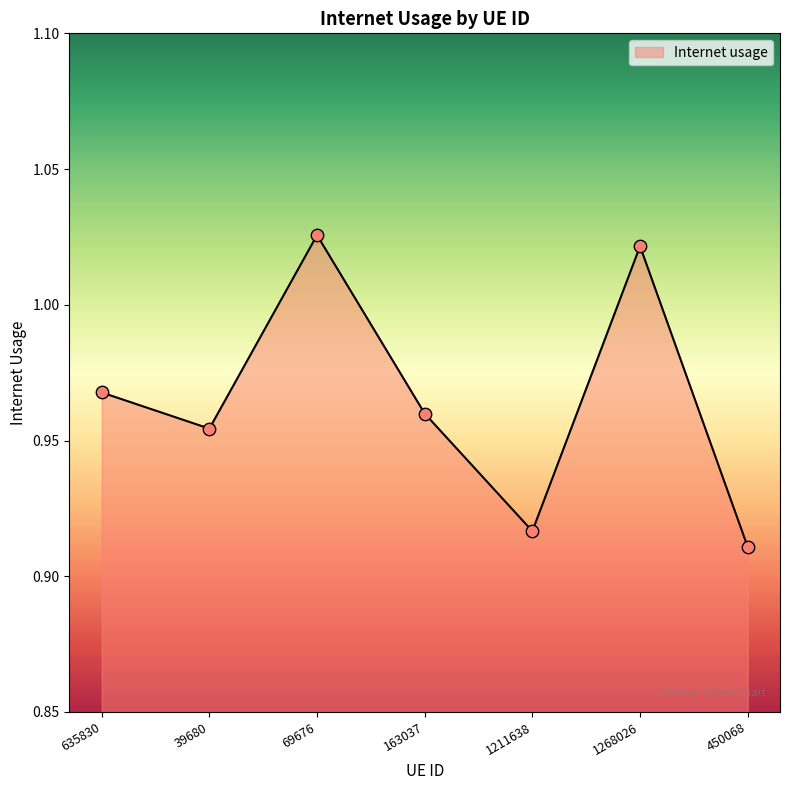

What is the change in value from 69676 to 450068?

-0.1